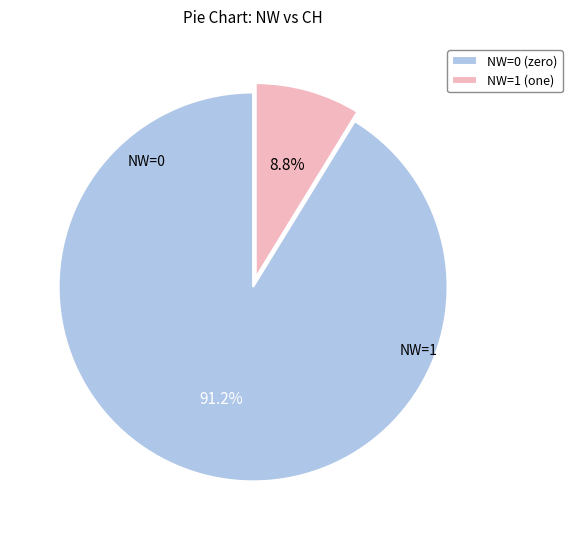

To the nearest percent, what is the difference between the NW=1 and NW=0 slice percentages?

82%